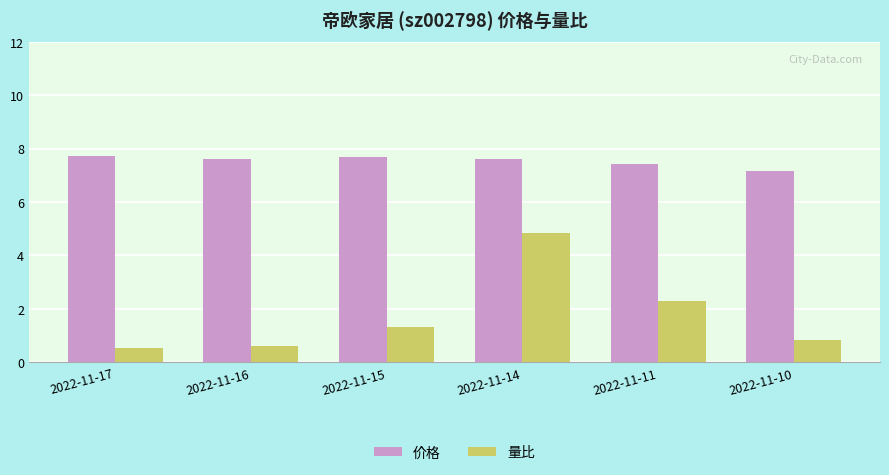

Is it true that 量比 equals 1.3 at 2022-11-15?

True